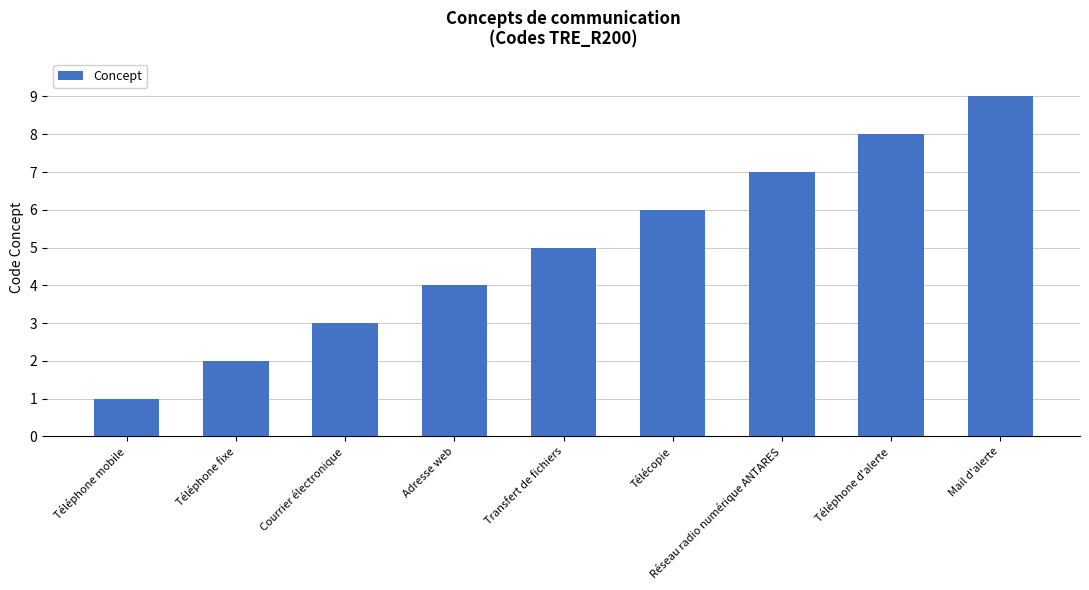

What is the average value?

5